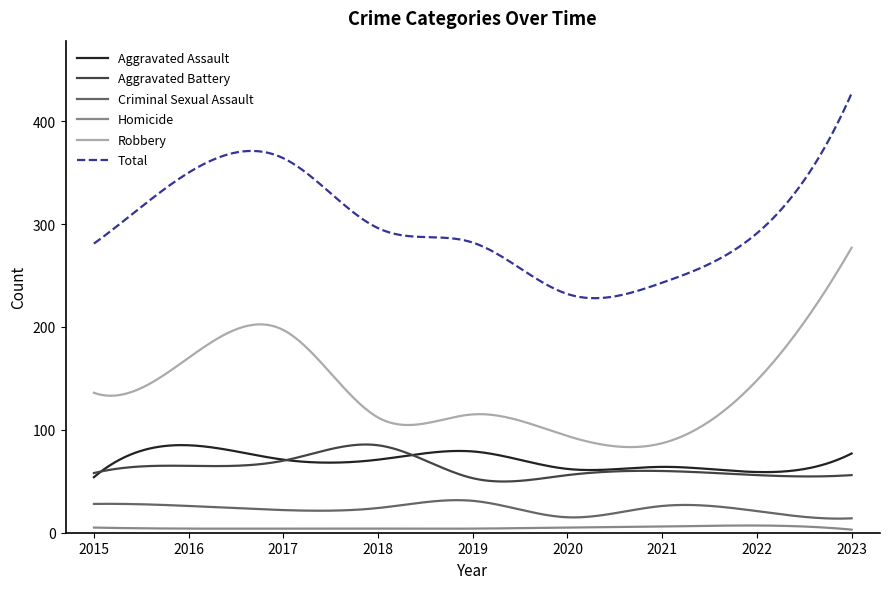

Which series has the largest range (max minus min)?

Total